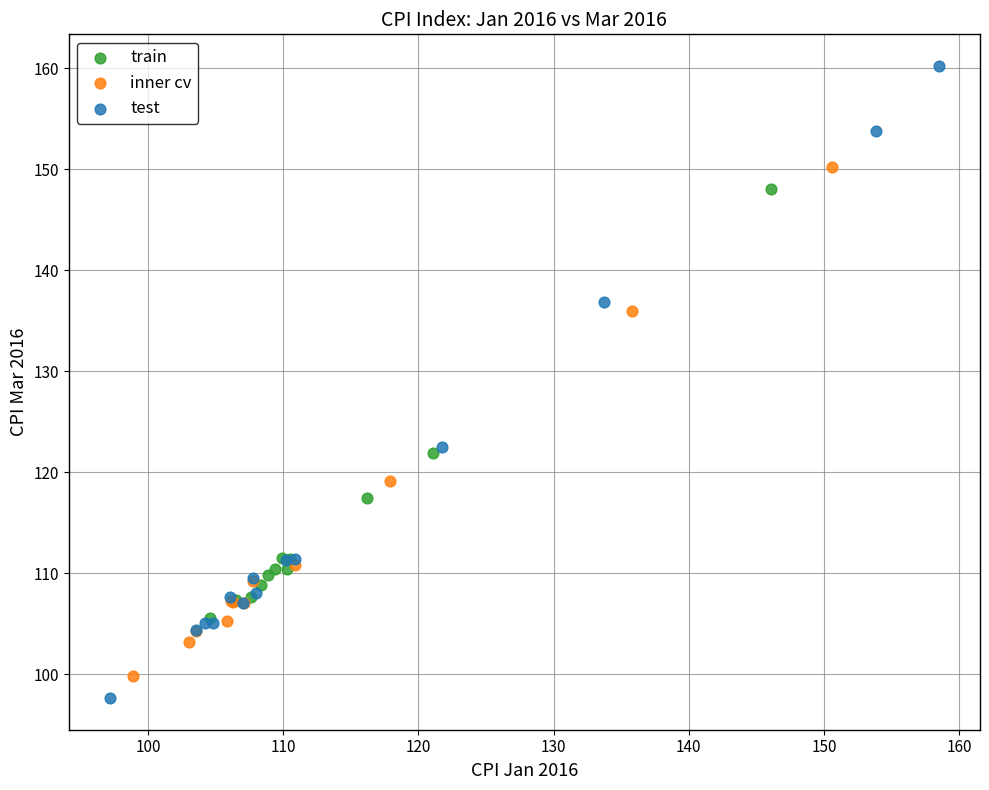

Which series reaches the minimum Y coordinate?

test